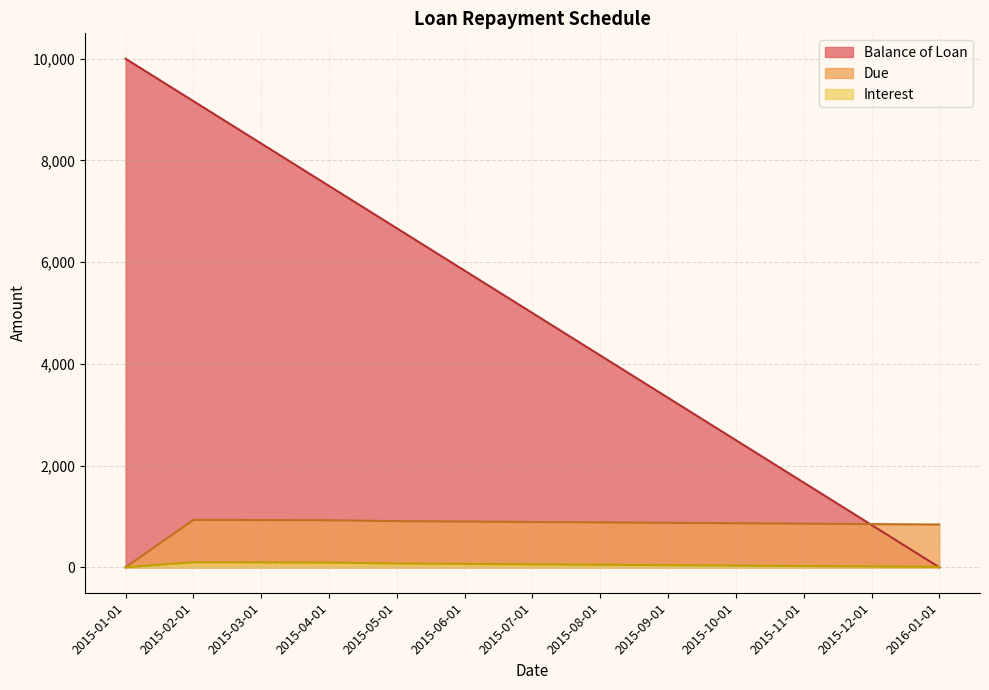

What is the difference between the Balance of Loan values at 2016-01-01 and 2015-09-01?

3333.4